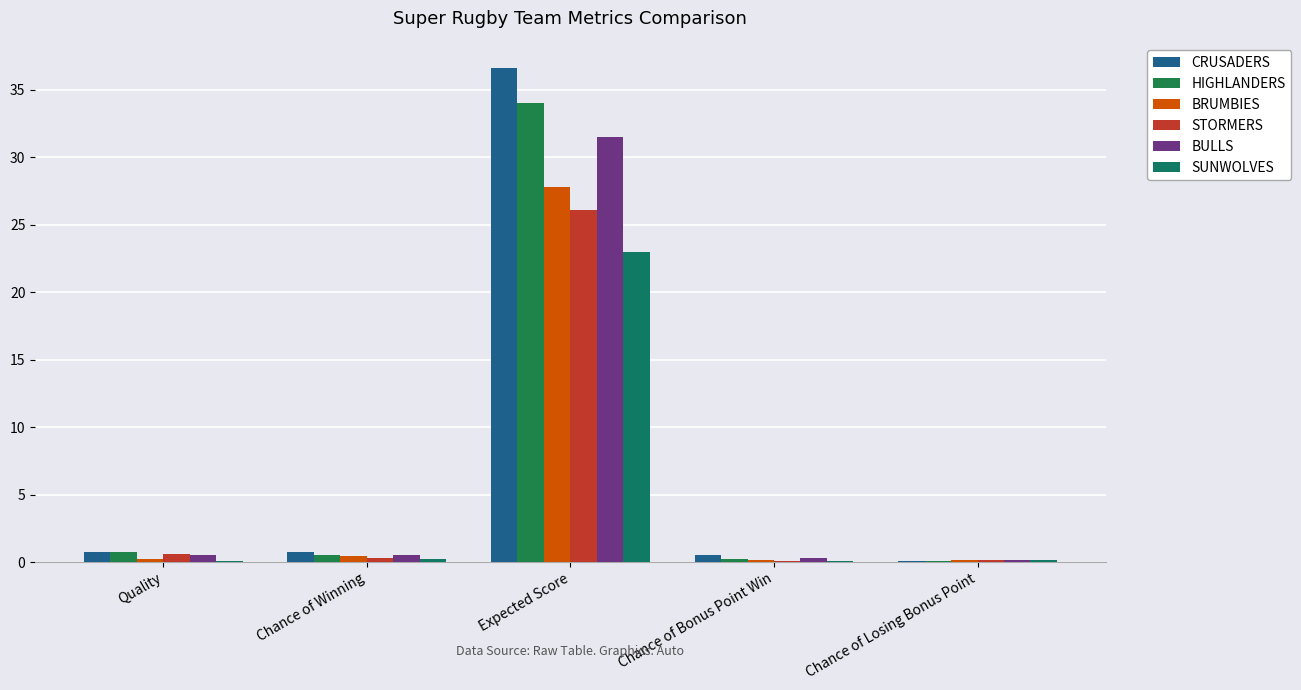

The BULLS series shows 0.2 at Quality. True or false?

False